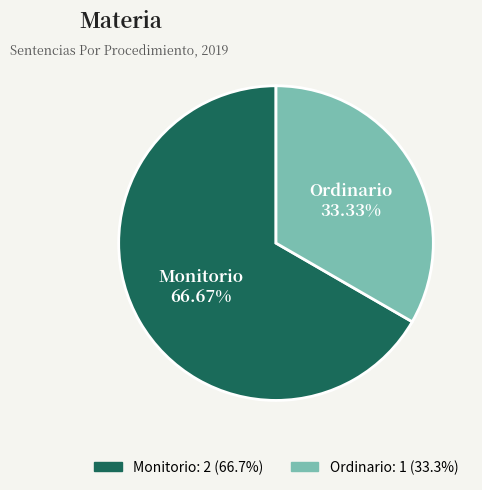

To the nearest percent, what is the combined percentage of Monitorio and Ordinario?

100%